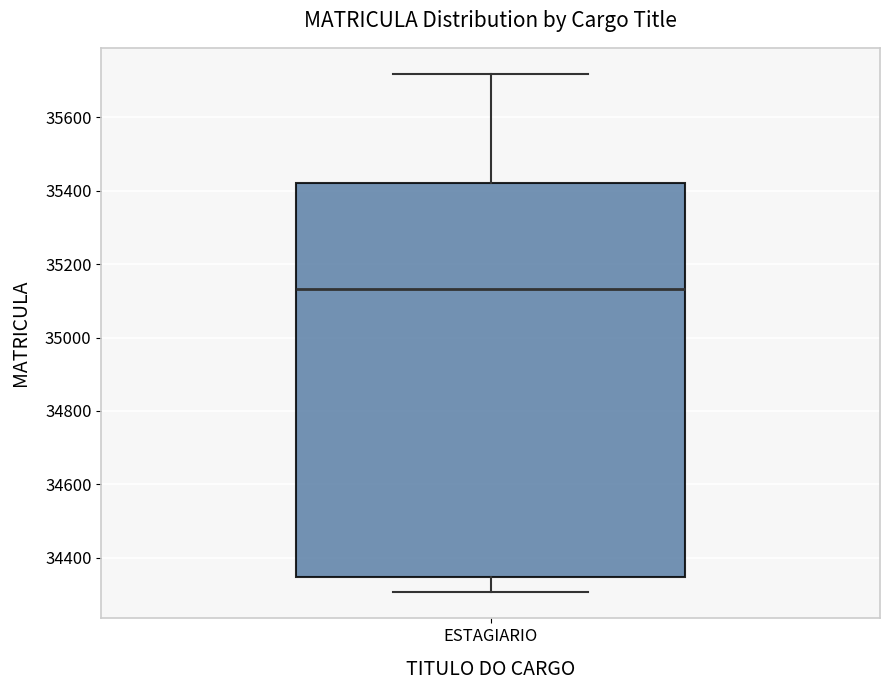

Transcribe this box plot: give where the median line is, the range the box spans, and where the two whiskers end, as read against the y-axis. The values are not printed on the chart, so give them approximately, as read against the axis.

median 35140, box 34340 to 35420, whiskers 34300 to 35720